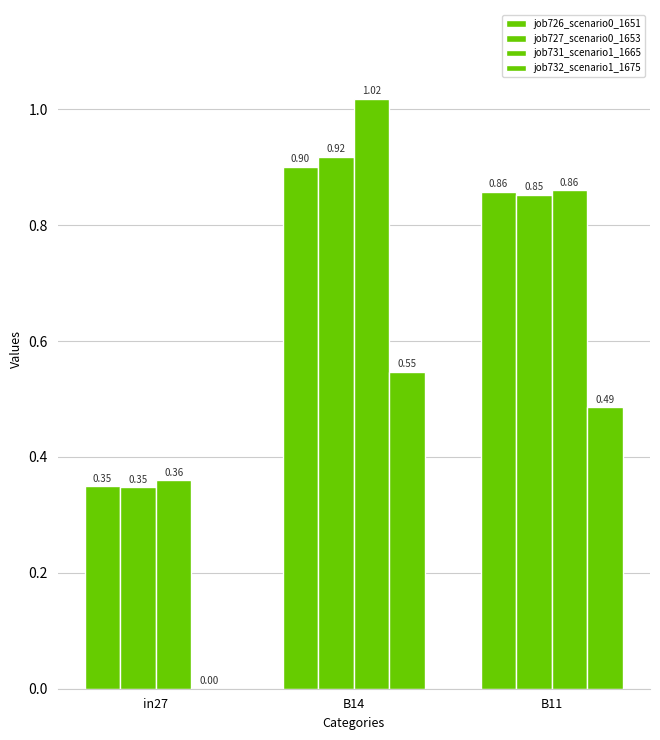

How many data points does each series have?

3